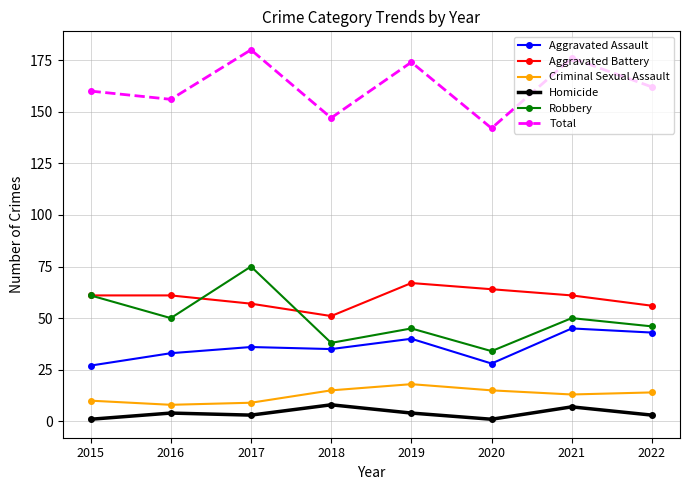

True or false: Aggravated Assault and Total cross at least once.

False